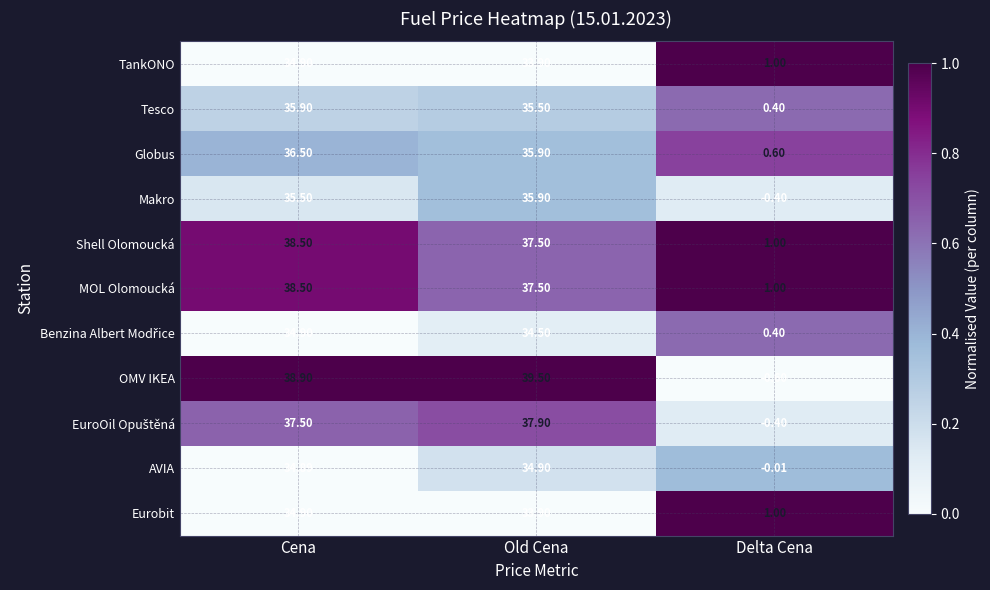

At which category is the sum across all series the highest?

Cena